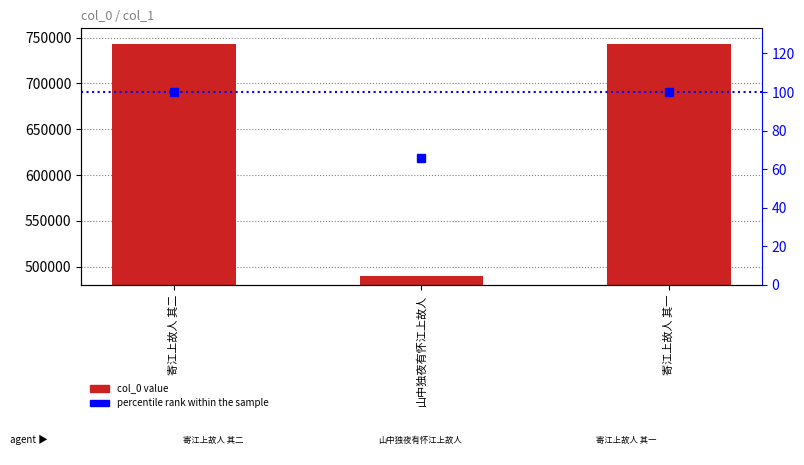

Reading left to right, transcribe all the data shown in this chart.

col_0: 743361.0	489440.0	743360.0
percentile rank within the sample: 100.0	65.8	100.0